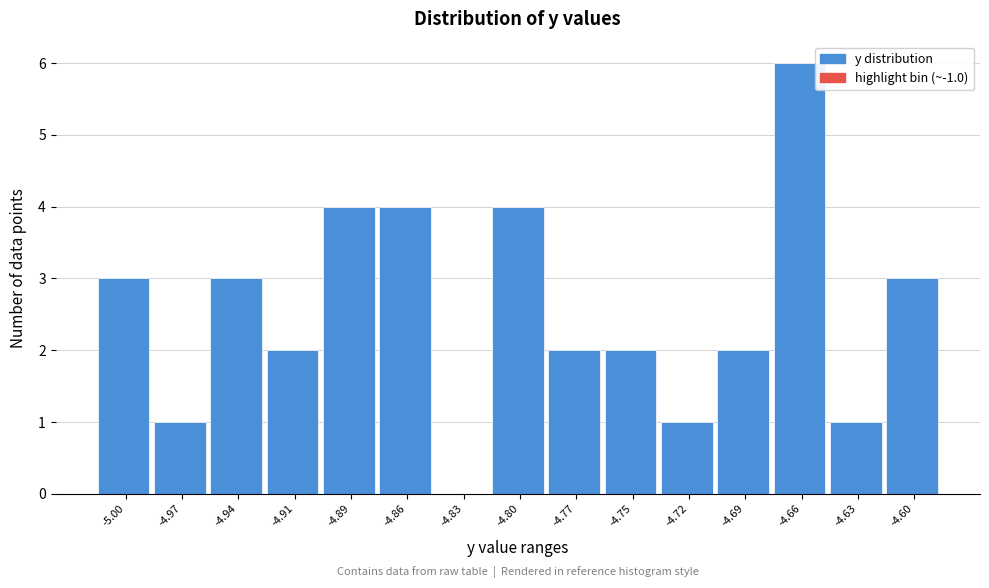

Reading left to right, extract all data points from this chart.

-5.00=3	-4.97=1	-4.94=3	-4.91=2	-4.89=4	-4.86=4	-4.83=0	-4.80=4	-4.77=2	-4.75=2	-4.72=1	-4.69=2	-4.66=6	-4.63=1	-4.60=3